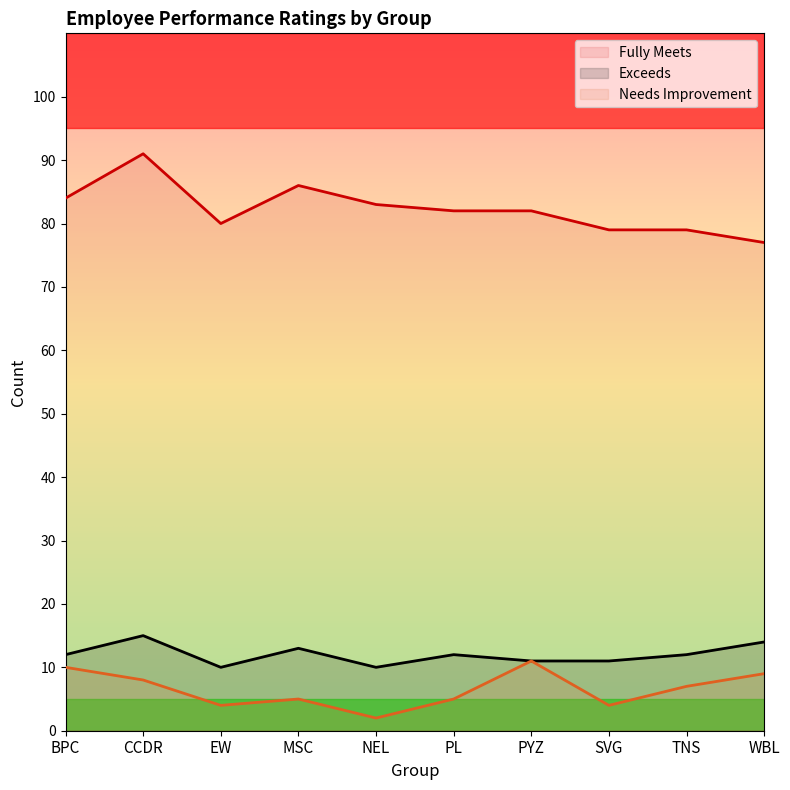

True or false: Needs Improvement and Fully Meets intersect in this chart.

False